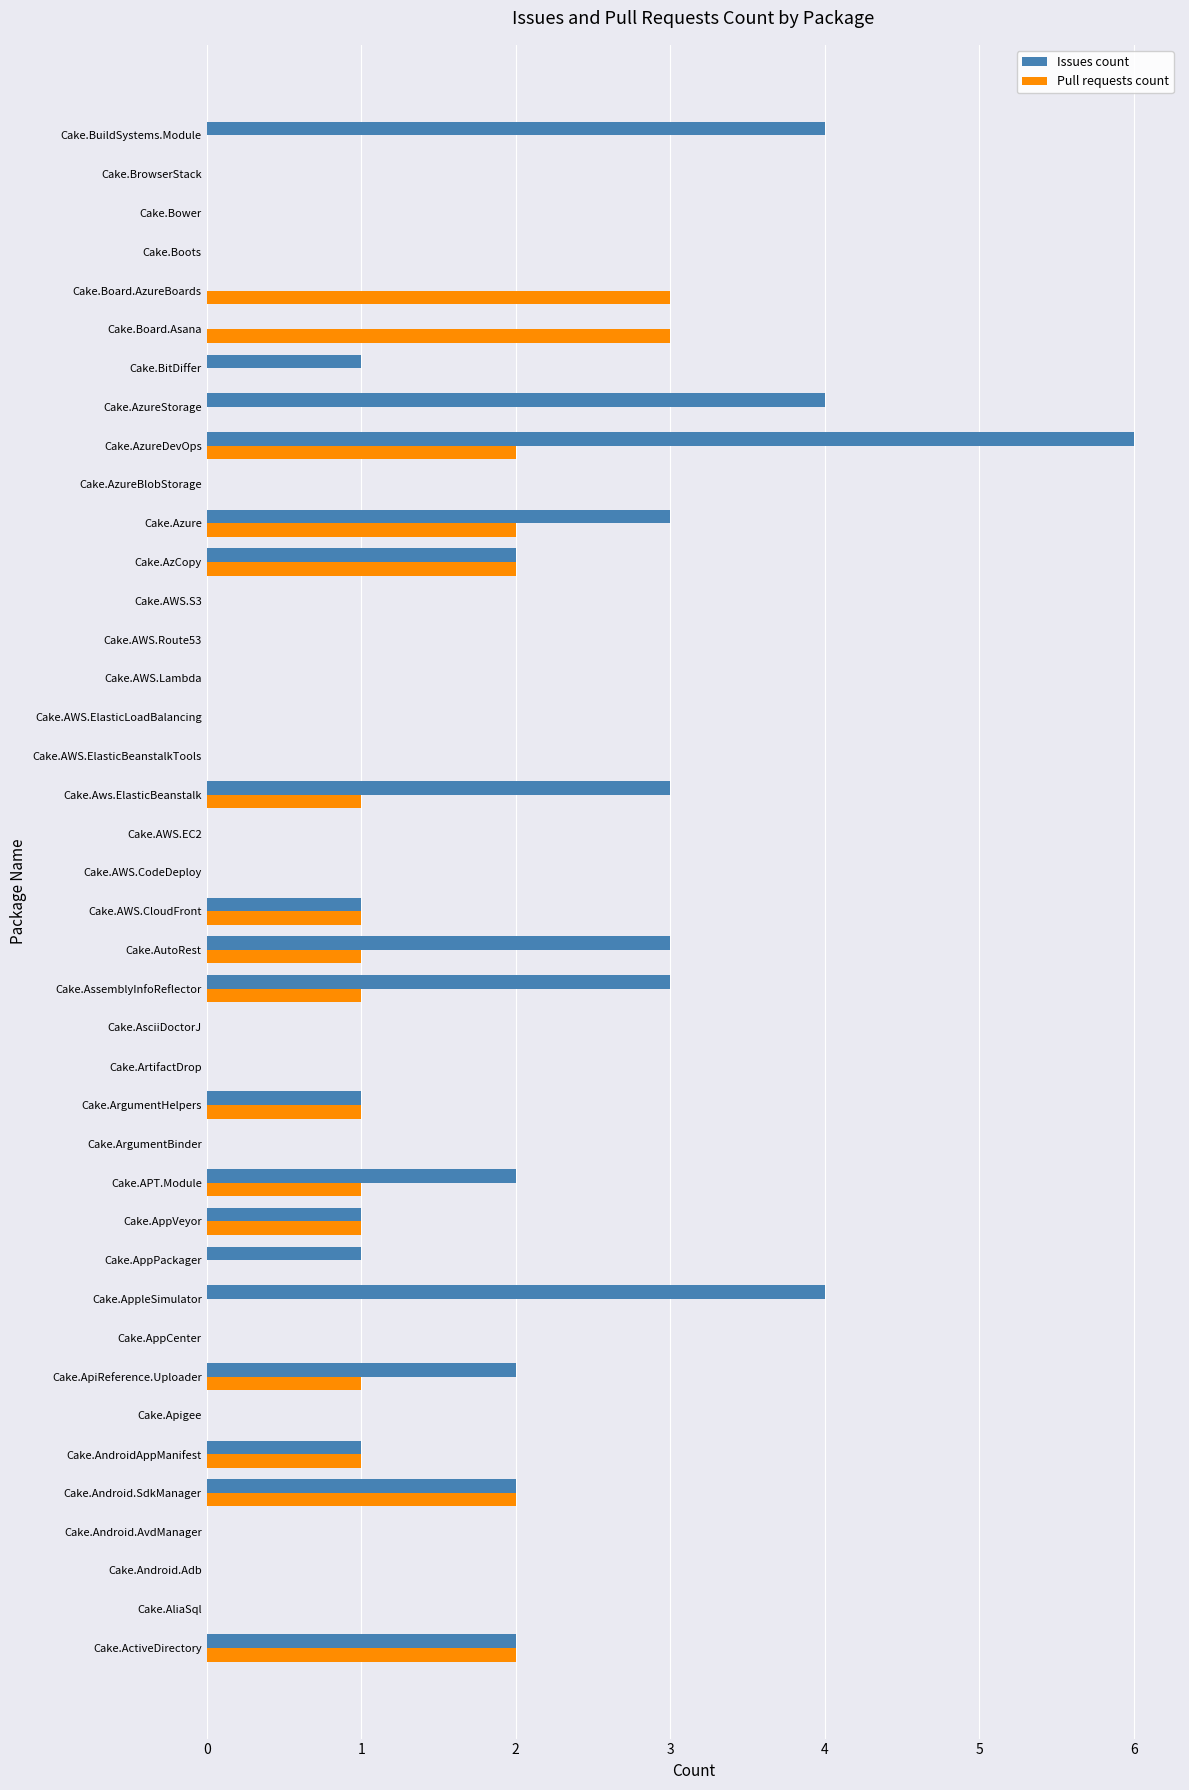

What is the highest value of the Issues count series?

6